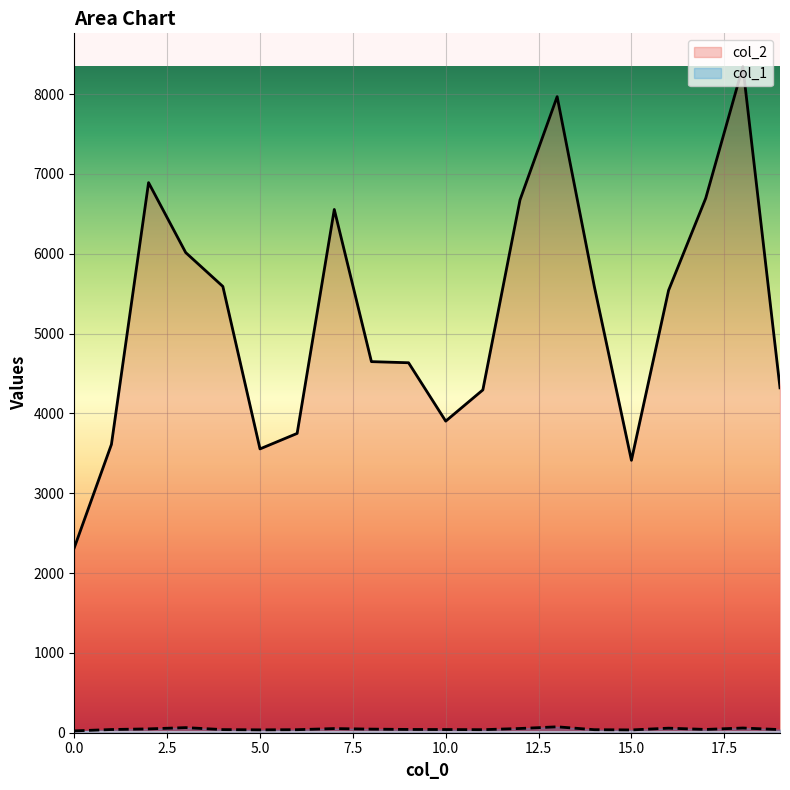

How many interior local peaks does the col_2 series have?

4